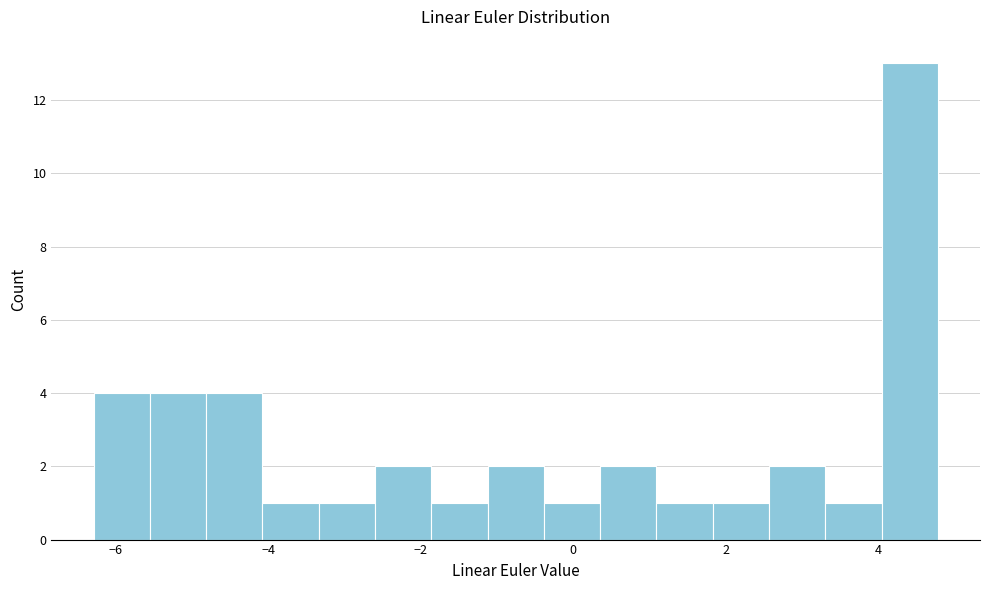

Read against the x-axis, roughly where is the centre of the tallest bar?

4.4